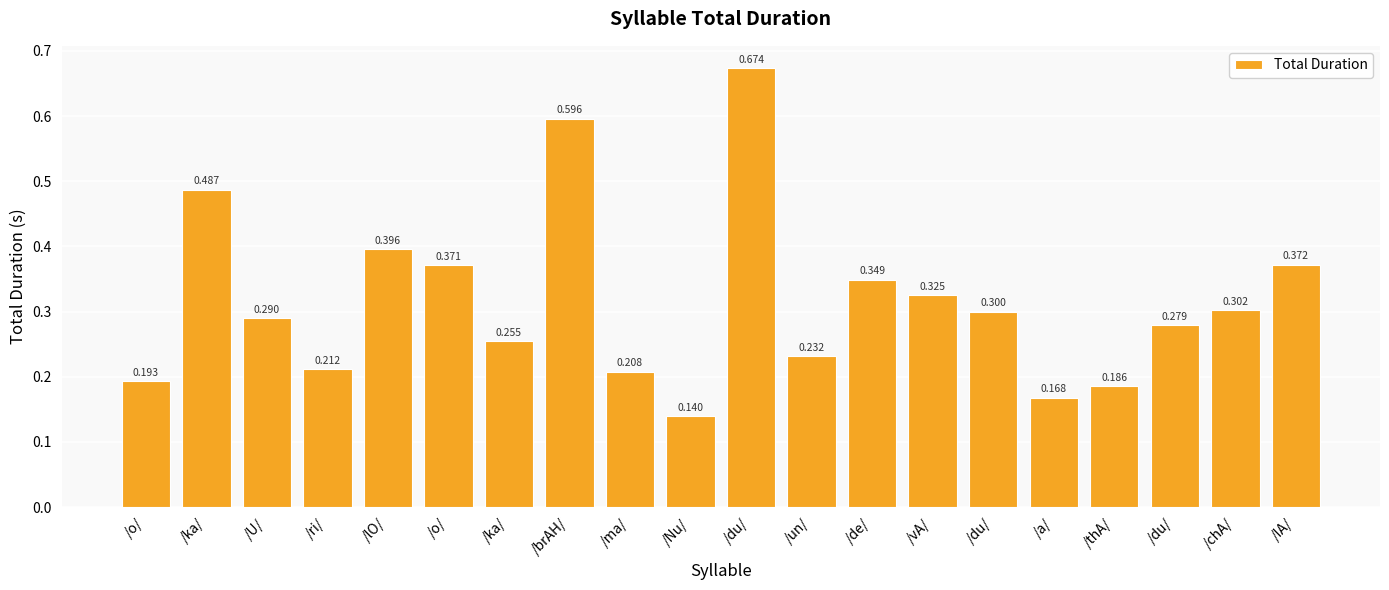

The chart shows a value of 0.3 at /de/. True or false?

True